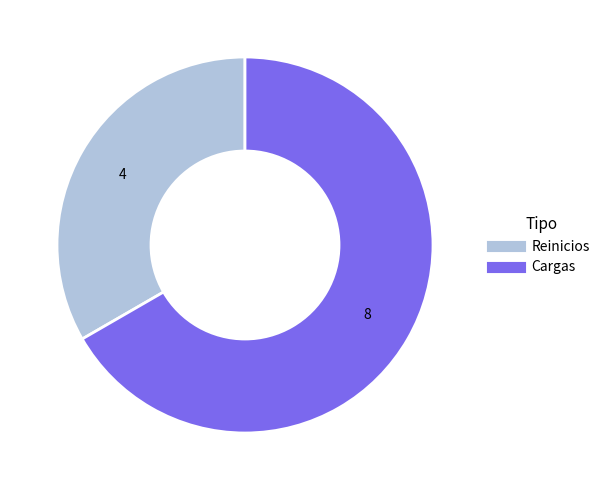

Which slice is the smallest?

Reinicios